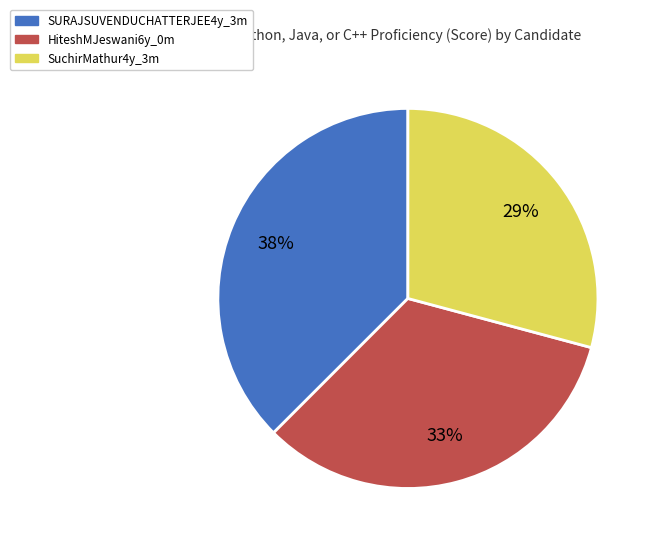

Combined, do SURAJSUVENDUCHATTERJEE4y_3m and SuchirMathur4y_3m account for over 50%?

Yes